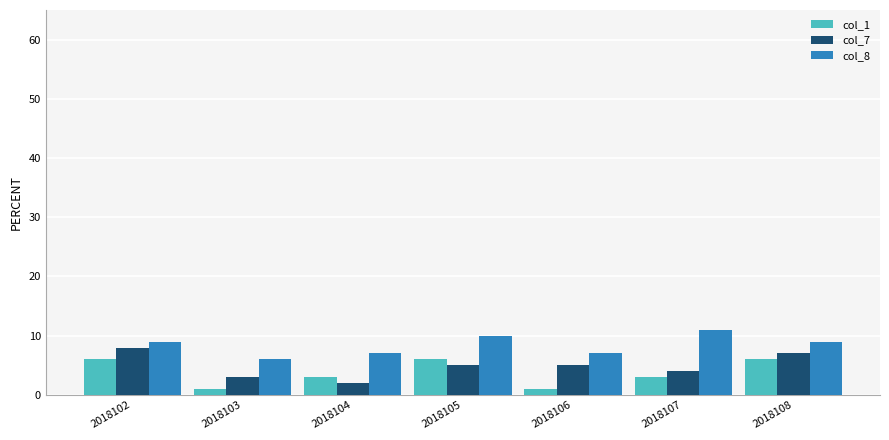

What is the highest value of the col_1 series?

6